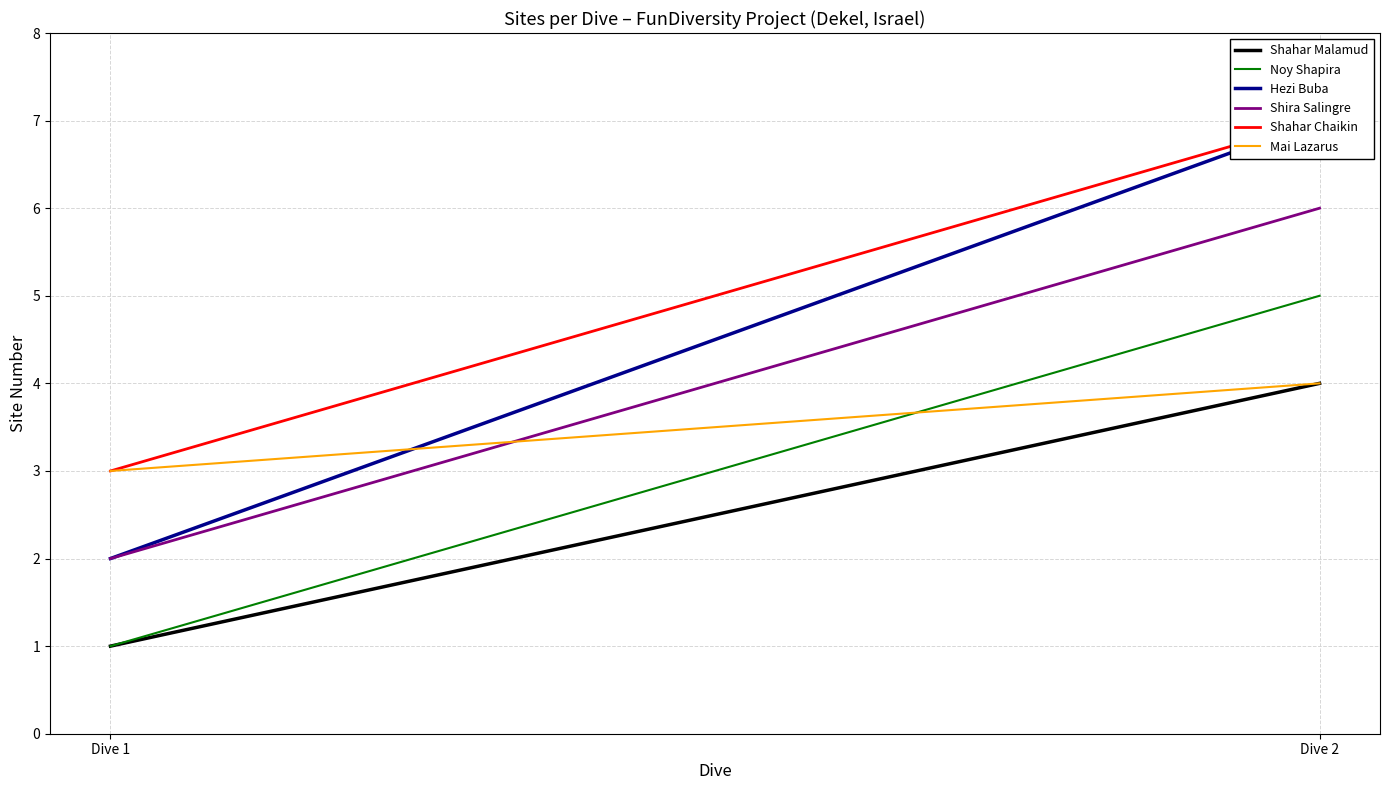

How many values in the Shira Salingre series are below 6?

1